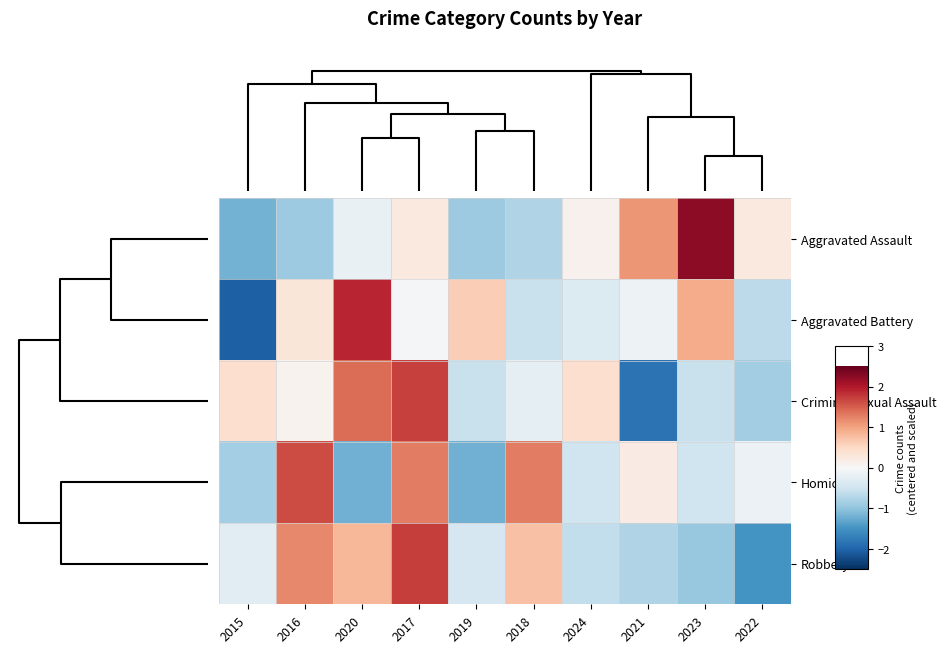

Rank the series at 2017 from lowest to highest value.

Aggravated Battery, Aggravated Assault, Homicide, Criminal Sexual Assault, Robbery